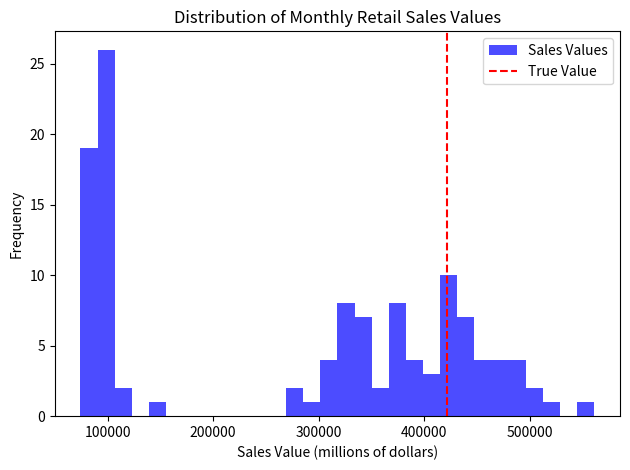

Read against the x-axis, roughly where is the centre of the tallest bar?

100000